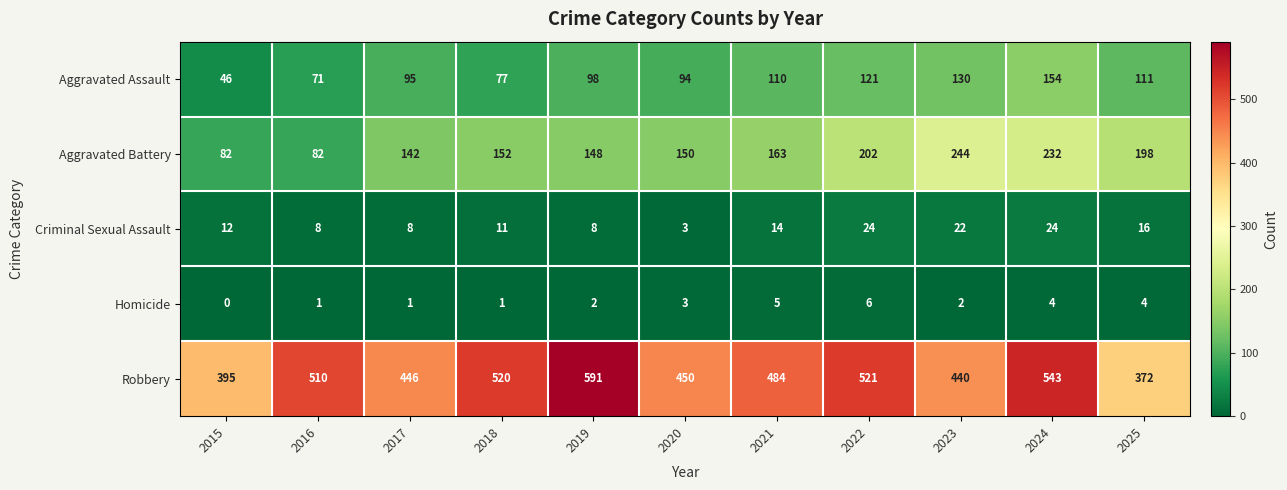

Which category has the highest value across all series?

2019